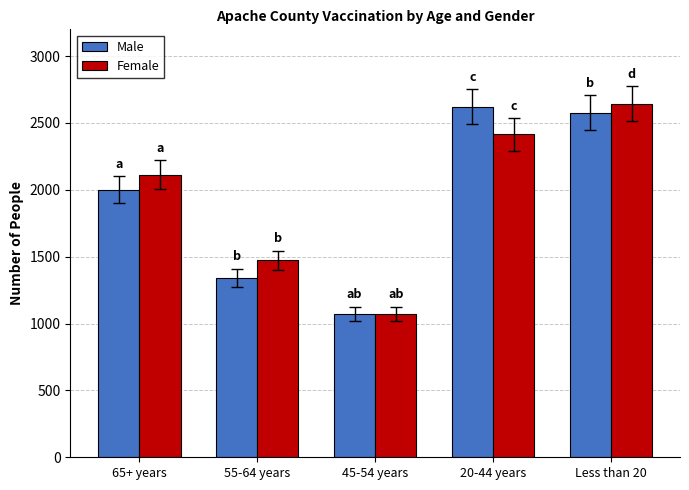

What position from the left is 55-64 years?

2